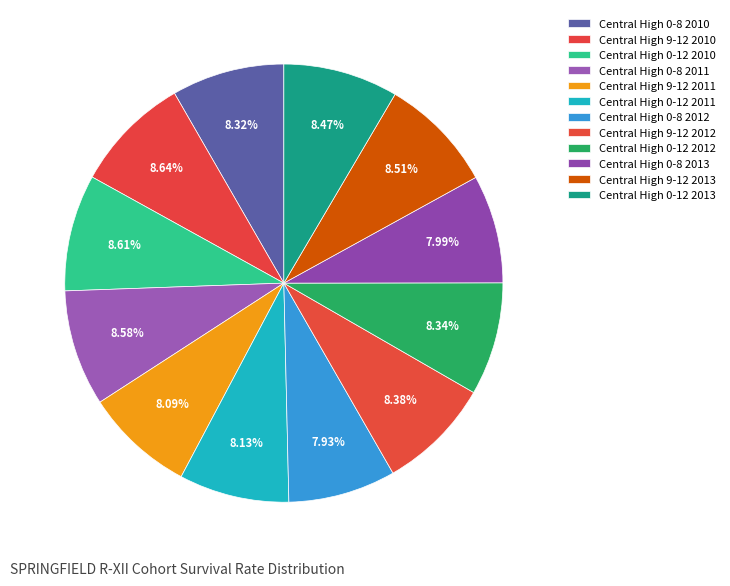

Does Central High 0-8 2013 represent more than half of the total?

No